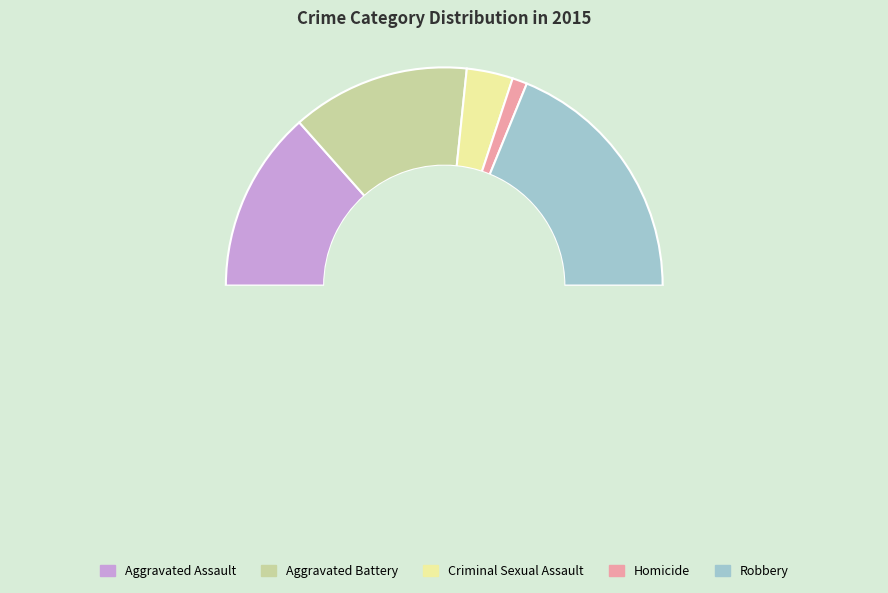

What is the change in value from Aggravated Battery to Criminal Sexual Assault?

-80